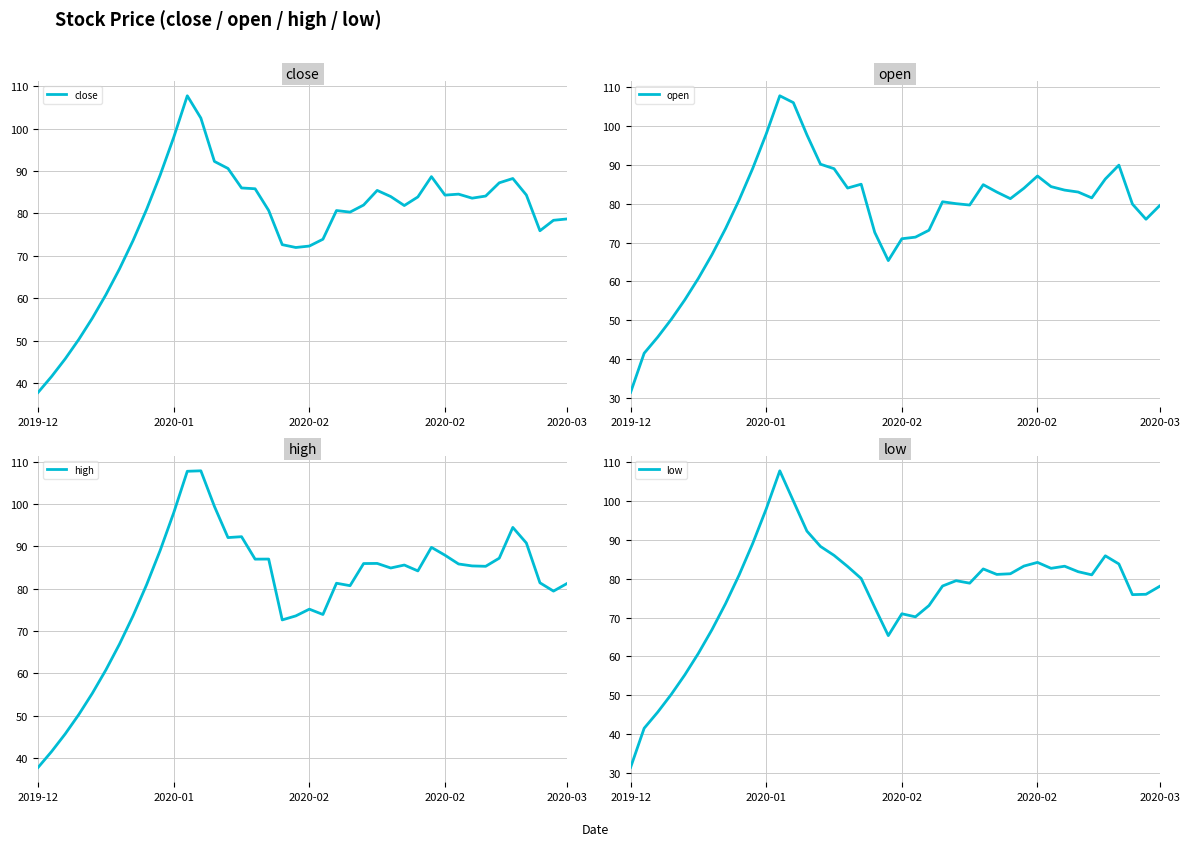

What is the sum of all low values?

3060.6